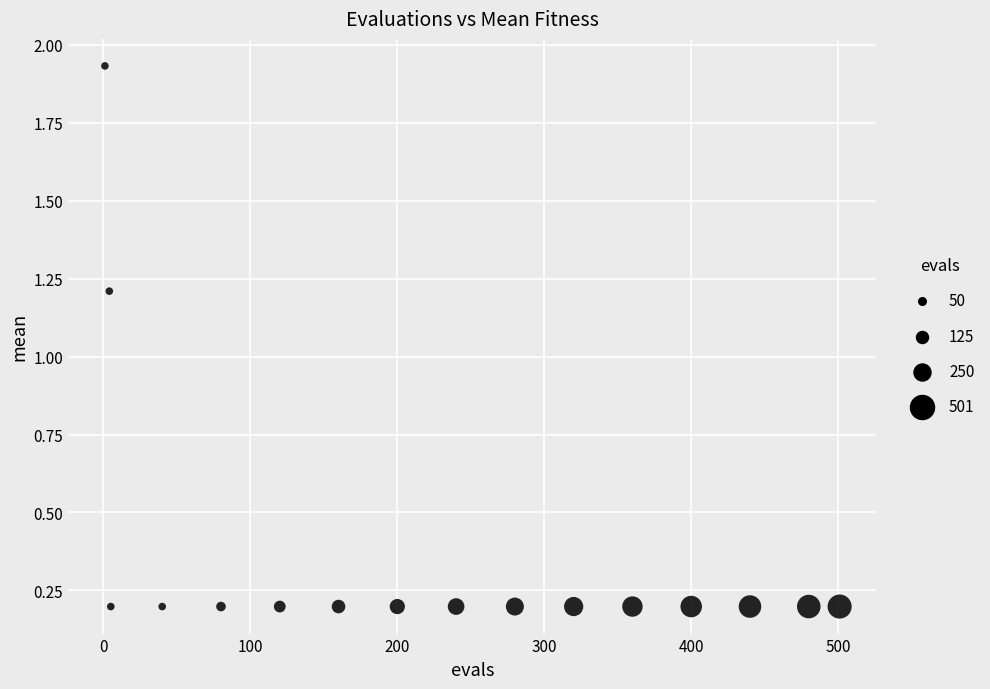

What is the range of X values (max minus min)?

500.0